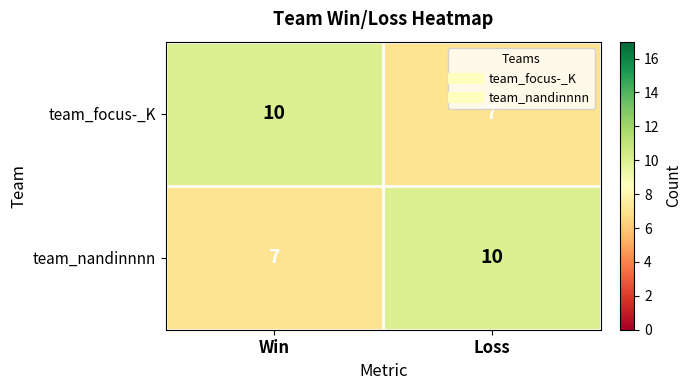

At Loss, list the series in order from smallest to largest.

team_focus-_K, team_nandinnnn